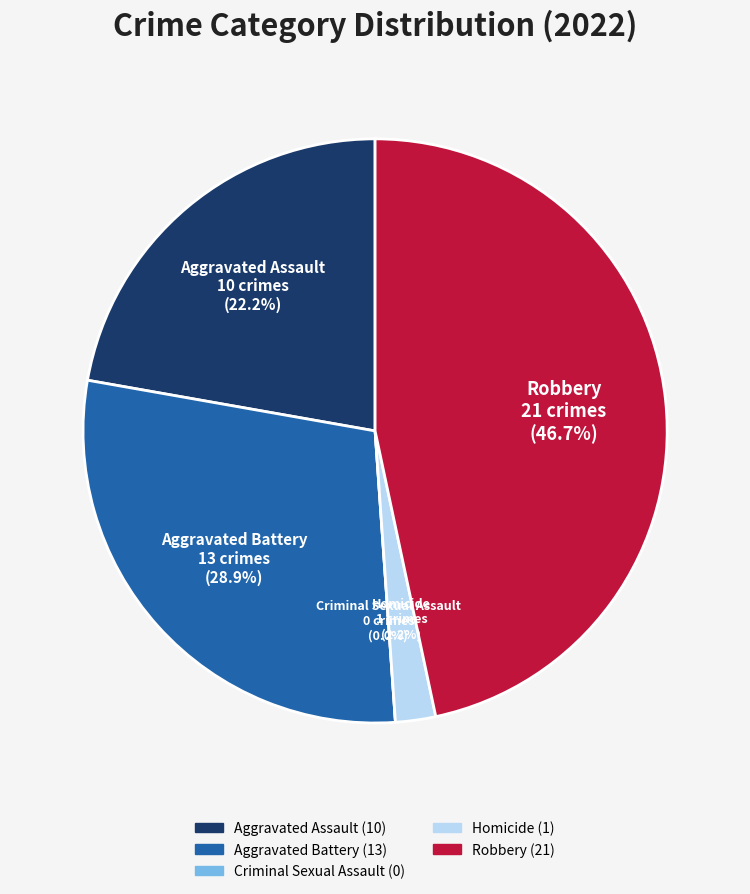

Is there any slice that represents more than half of the pie?

No